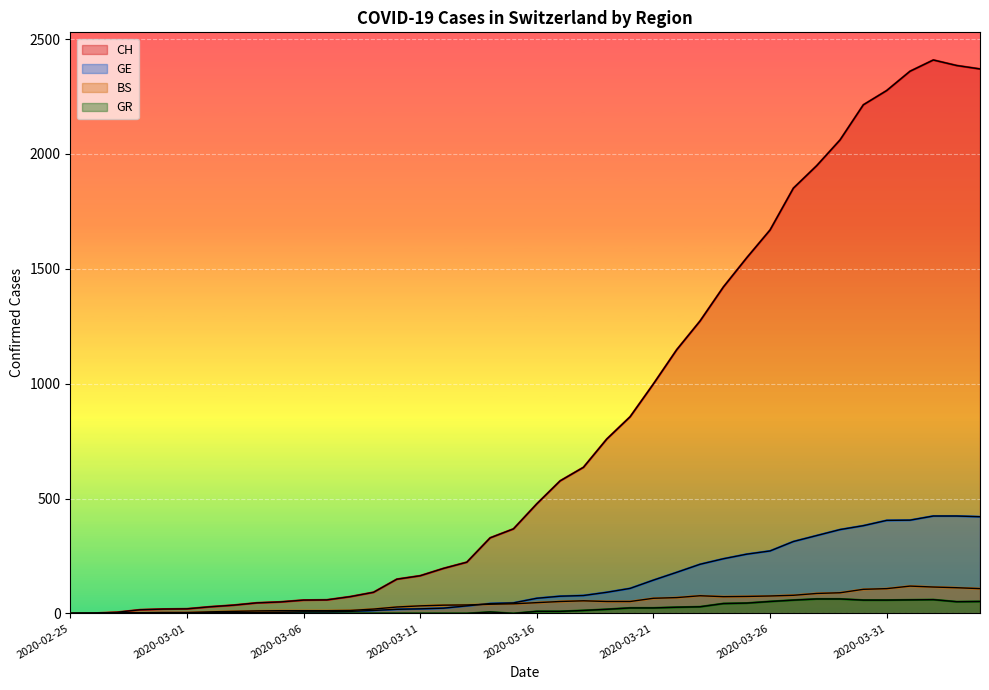

Which series has the largest total across all categories?

CH